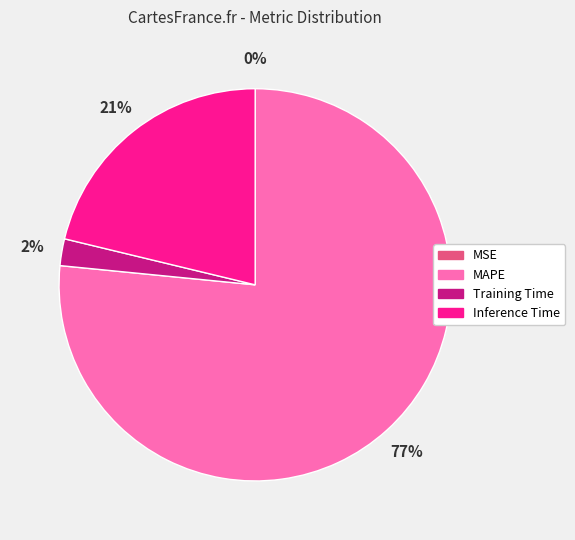

To the nearest percent, what is the combined percentage of Inference Time and Training Time?

23%